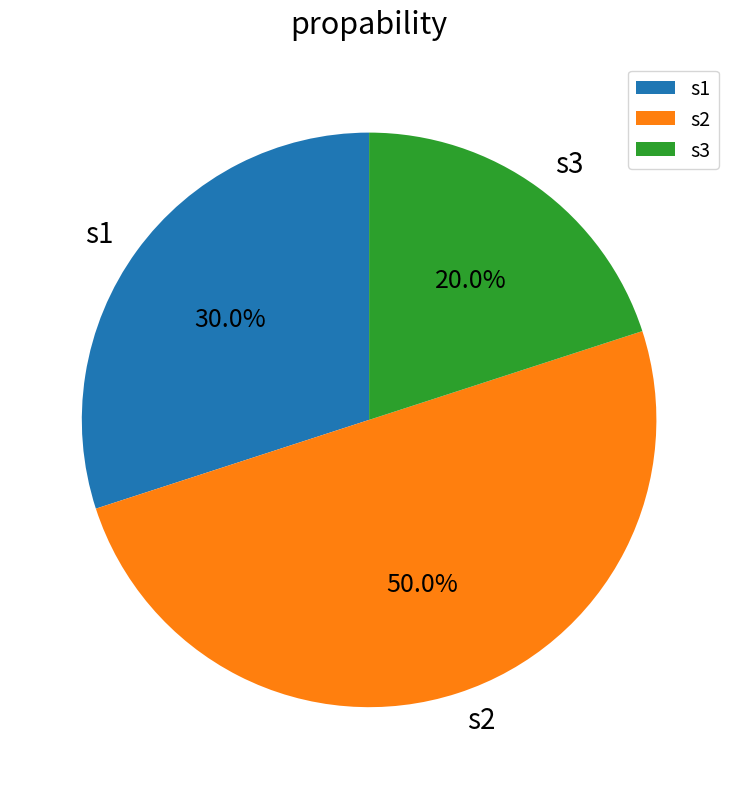

True or false: s2 accounts for 50% of the total.

True